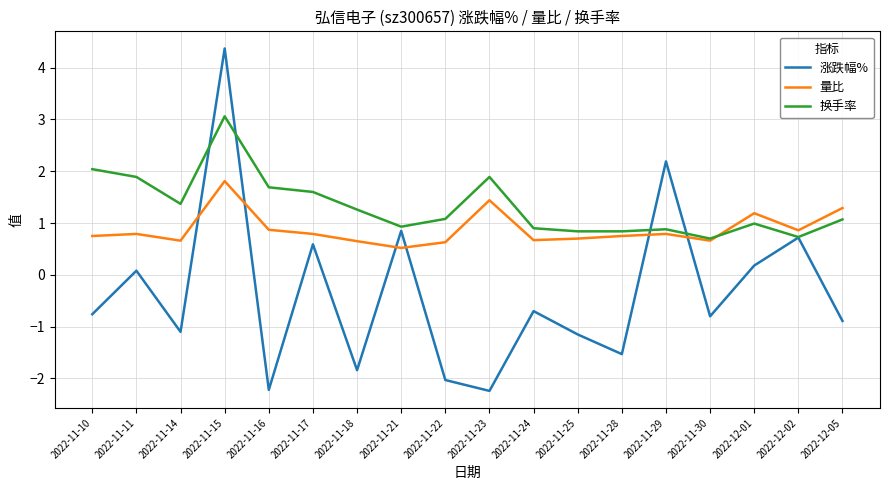

What position from the right is 2022-11-28?

6